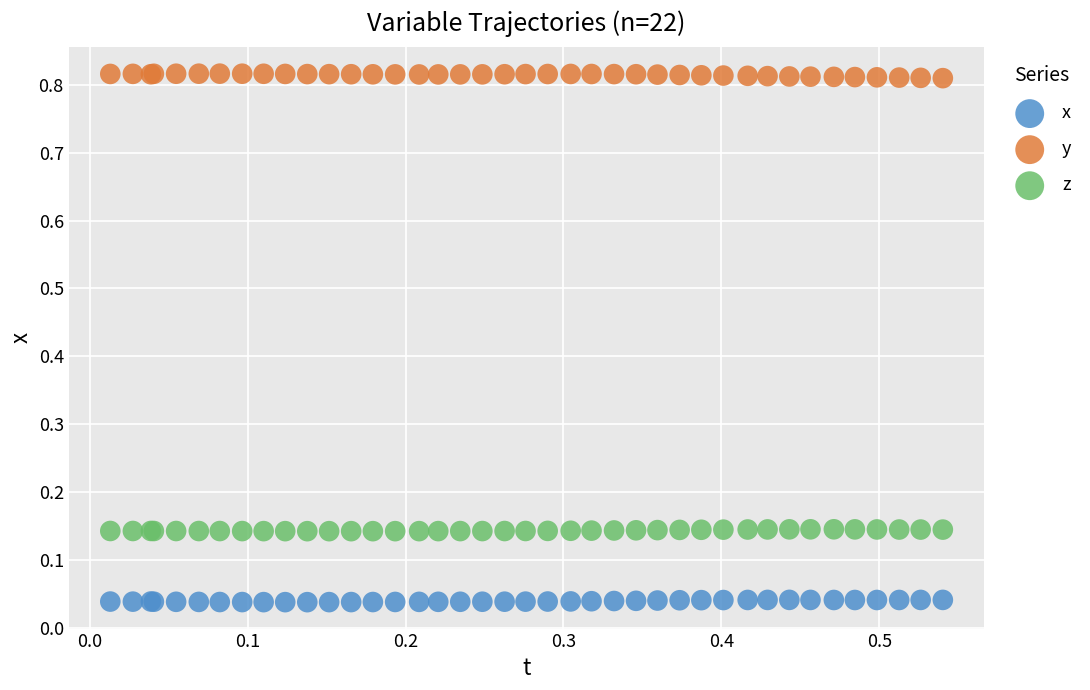

Which series reaches the minimum Y coordinate?

x